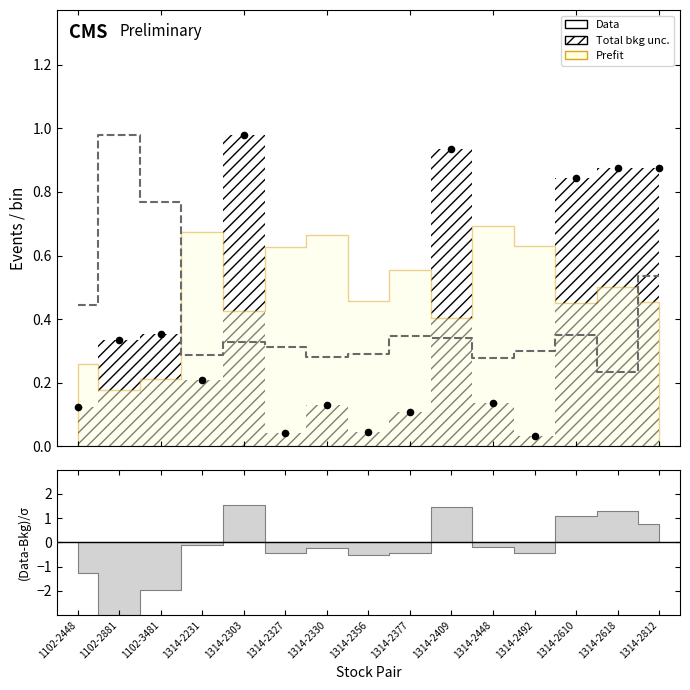

Which series contains the lowest Y value?

Data